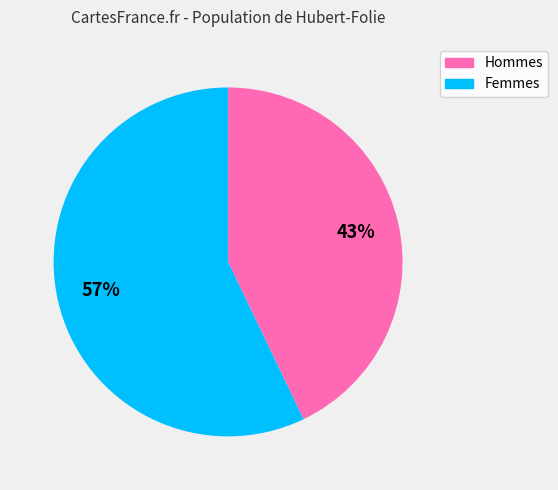

How many segments does this pie chart have?

2